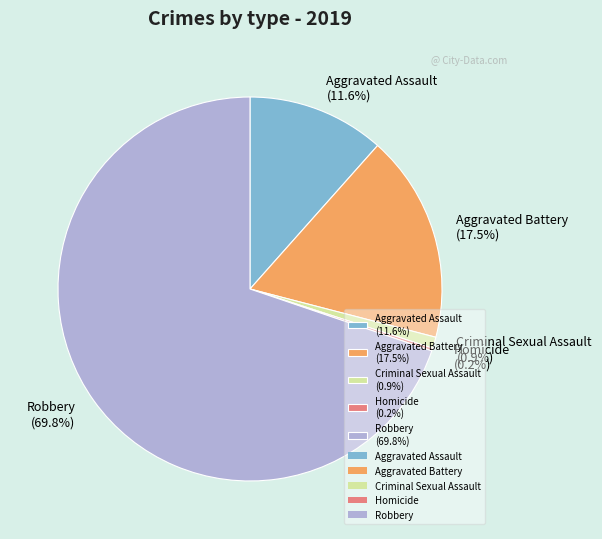

Is there any slice that represents more than half of the pie?

Yes